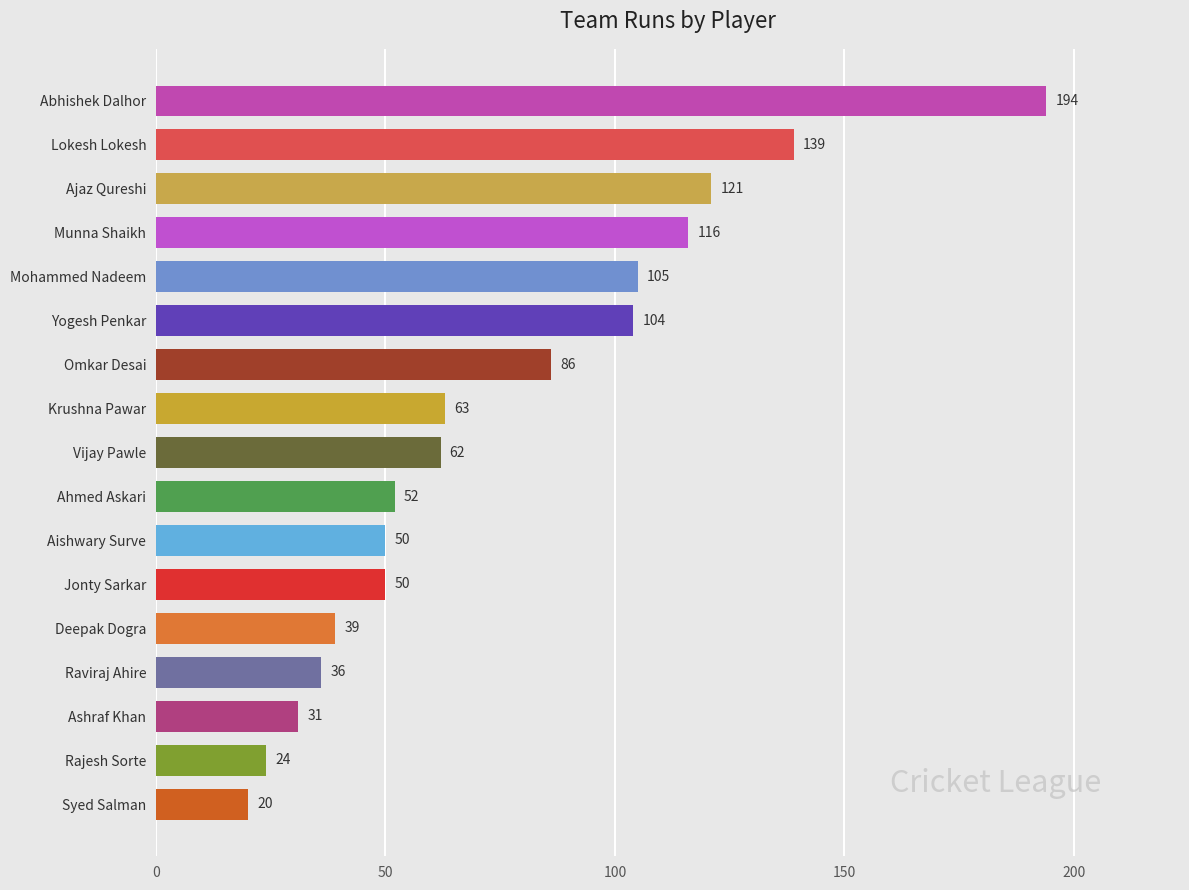

What is the change in value from Yogesh Penkar to Aishwary Surve?

-54